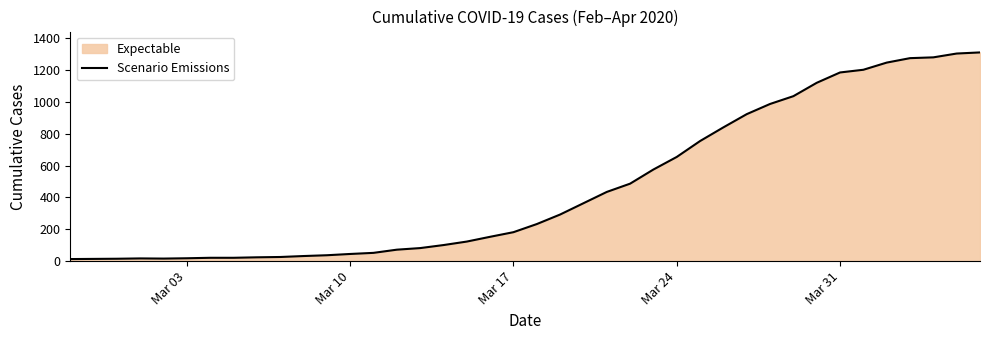

What is the difference between the maximum and minimum values?

1299